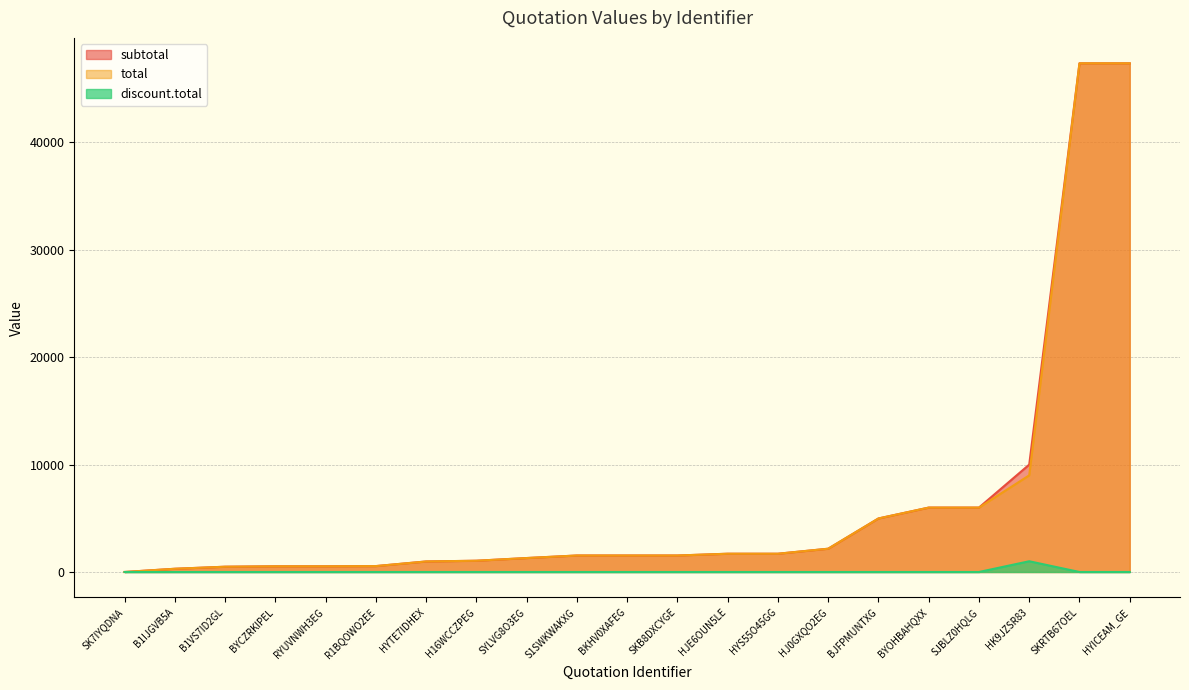

Reading left to right, what are all the values shown in this chart?

subtotal: B1IJGVB5A=300.0	SKB8DXCYGE=1535.0	RYUVNWH3EG=530.2	HJ0GXQO2EG=2167.3	HYTE7IDHEX=979.7	SYLVG8O3EG=1298.9	BJFPMUNTXG=4984.0	BYCZRKIPEL=530.2	HYS55O45GG=1700.0	SKRTB67OEL=47370.0	SJBLZ0HQLG=5996.8	B1VS7ID2GL=490.4	BKHV0XAFEG=1535.0	HK9JZSR83=10000.0	S1SWKWAKXG=1535.0	HYICEAM_GE=47370.0	SK7IYQDNA=0.0	HJE6OUN5LE=1700.0	BYOHBAHQXX=5996.8	H16WCCZPEG=1047.7	R1BQOWO2EE=549.2
total: B1IJGVB5A=300.0	SKB8DXCYGE=1535.0	RYUVNWH3EG=530.2	HJ0GXQO2EG=2167.3	HYTE7IDHEX=979.7	SYLVG8O3EG=1298.9	BJFPMUNTXG=4984.0	BYCZRKIPEL=530.2	HYS55O45GG=1700.0	SKRTB67OEL=47370.0	SJBLZ0HQLG=5996.8	B1VS7ID2GL=490.4	BKHV0XAFEG=1535.0	HK9JZSR83=9000.0	S1SWKWAKXG=1535.0	HYICEAM_GE=47370.0	SK7IYQDNA=0.0	HJE6OUN5LE=1700.0	BYOHBAHQXX=5996.8	H16WCCZPEG=1047.7	R1BQOWO2EE=549.2
discount.total: B1IJGVB5A=0.0	SKB8DXCYGE=0.0	RYUVNWH3EG=0.0	HJ0GXQO2EG=0.0	HYTE7IDHEX=0.0	SYLVG8O3EG=0.0	BJFPMUNTXG=0.0	BYCZRKIPEL=0.0	HYS55O45GG=0.0	SKRTB67OEL=0.0	SJBLZ0HQLG=0.0	B1VS7ID2GL=0.0	BKHV0XAFEG=0.0	HK9JZSR83=1000.0	S1SWKWAKXG=0.0	HYICEAM_GE=0.0	SK7IYQDNA=0.0	HJE6OUN5LE=0.0	BYOHBAHQXX=0.0	H16WCCZPEG=0.0	R1BQOWO2EE=0.0